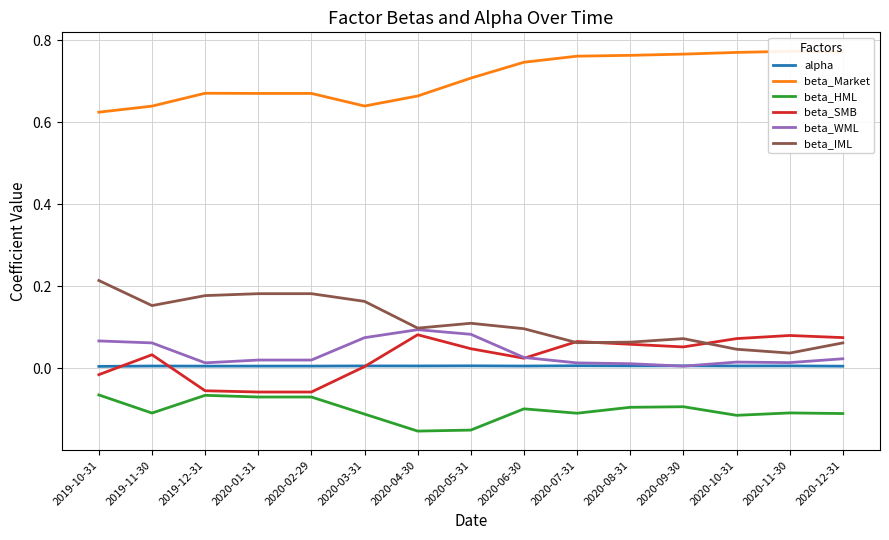

Reading left to right, transcribe all the data shown in this chart.

alpha: 2019-10-31=0.0	2019-11-30=0.0	2019-12-31=0.0	2020-01-31=0.0	2020-02-29=0.0	2020-03-31=0.0	2020-04-30=0.0	2020-05-31=0.0	2020-06-30=0.0	2020-07-31=0.0	2020-08-31=0.0	2020-09-30=0.0	2020-10-31=0.0	2020-11-30=0.0	2020-12-31=0.0
beta_Market: 2019-10-31=0.6	2019-11-30=0.6	2019-12-31=0.7	2020-01-31=0.7	2020-02-29=0.7	2020-03-31=0.6	2020-04-30=0.7	2020-05-31=0.7	2020-06-30=0.7	2020-07-31=0.8	2020-08-31=0.8	2020-09-30=0.8	2020-10-31=0.8	2020-11-30=0.8	2020-12-31=0.8
beta_HML: 2019-10-31=-0.1	2019-11-30=-0.1	2019-12-31=-0.1	2020-01-31=-0.1	2020-02-29=-0.1	2020-03-31=-0.1	2020-04-30=-0.2	2020-05-31=-0.2	2020-06-30=-0.1	2020-07-31=-0.1	2020-08-31=-0.1	2020-09-30=-0.1	2020-10-31=-0.1	2020-11-30=-0.1	2020-12-31=-0.1
beta_SMB: 2019-10-31=-0.0	2019-11-30=0.0	2019-12-31=-0.1	2020-01-31=-0.1	2020-02-29=-0.1	2020-03-31=0.0	2020-04-30=0.1	2020-05-31=0.0	2020-06-30=0.0	2020-07-31=0.1	2020-08-31=0.1	2020-09-30=0.1	2020-10-31=0.1	2020-11-30=0.1	2020-12-31=0.1
beta_WML: 2019-10-31=0.1	2019-11-30=0.1	2019-12-31=0.0	2020-01-31=0.0	2020-02-29=0.0	2020-03-31=0.1	2020-04-30=0.1	2020-05-31=0.1	2020-06-30=0.0	2020-07-31=0.0	2020-08-31=0.0	2020-09-30=0.0	2020-10-31=0.0	2020-11-30=0.0	2020-12-31=0.0
beta_IML: 2019-10-31=0.2	2019-11-30=0.2	2019-12-31=0.2	2020-01-31=0.2	2020-02-29=0.2	2020-03-31=0.2	2020-04-30=0.1	2020-05-31=0.1	2020-06-30=0.1	2020-07-31=0.1	2020-08-31=0.1	2020-09-30=0.1	2020-10-31=0.0	2020-11-30=0.0	2020-12-31=0.1